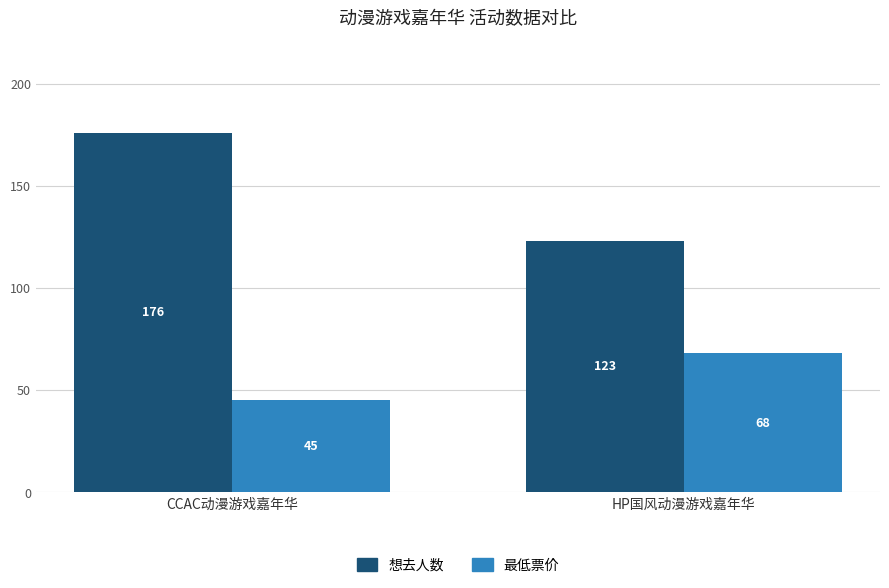

Rank the series at CCAC动漫游戏嘉年华 from highest to lowest value.

想去人数, 最低票价